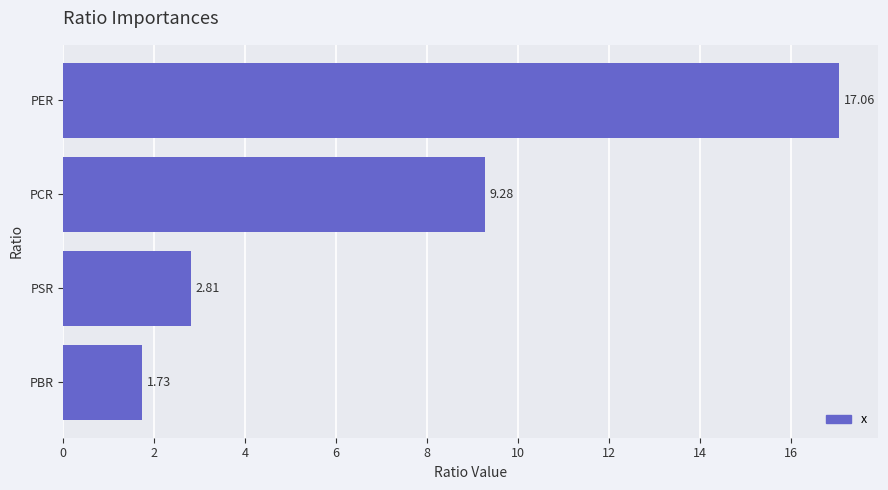

What is the difference between the maximum and minimum values?

15.3